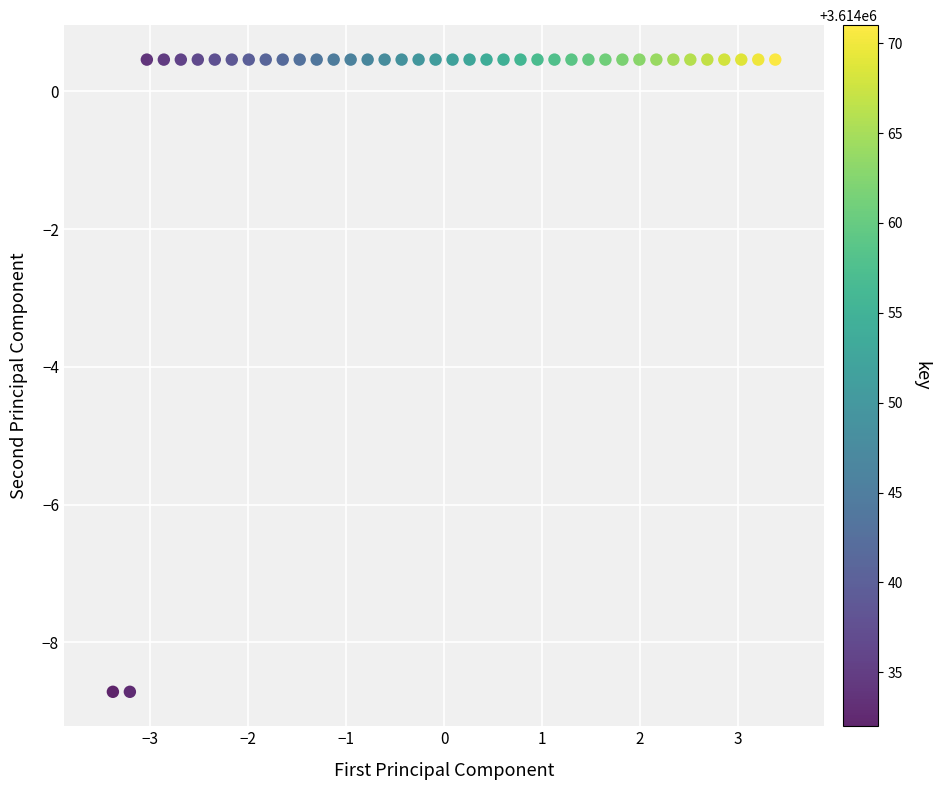

What is the range of X values (max minus min)?

6.8